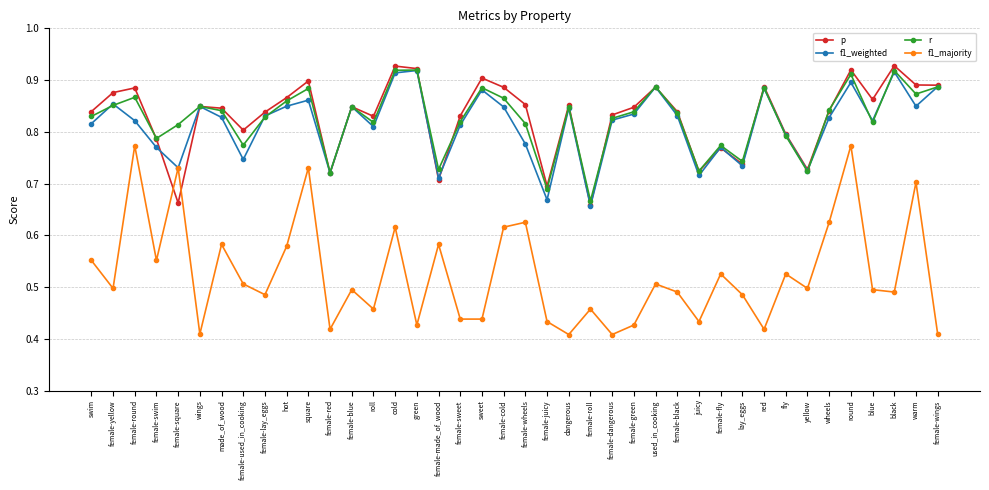

Which series has the largest range (max minus min)?

f1_majority